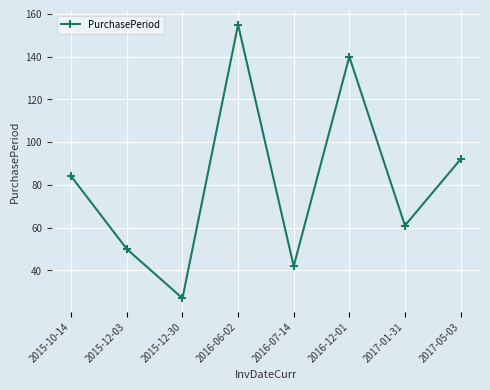

How many interior local peaks (higher than both neighbors) does the data have?

2